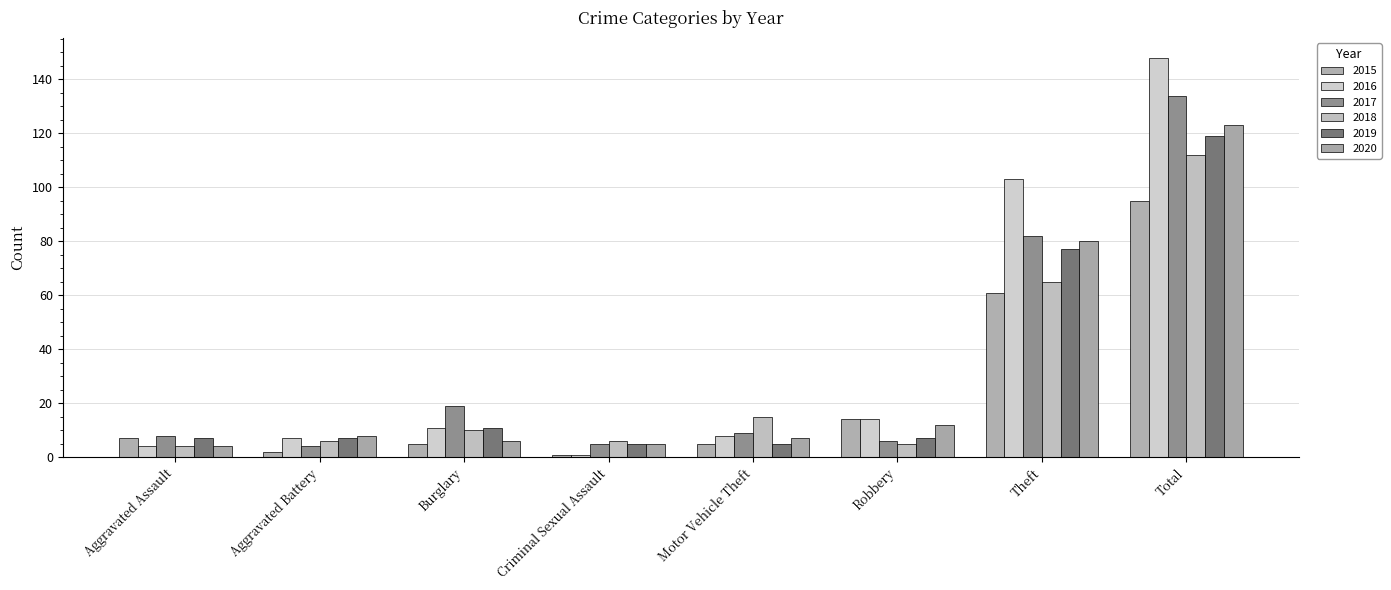

What is the label of the 2nd bar from the left?

Aggravated Battery